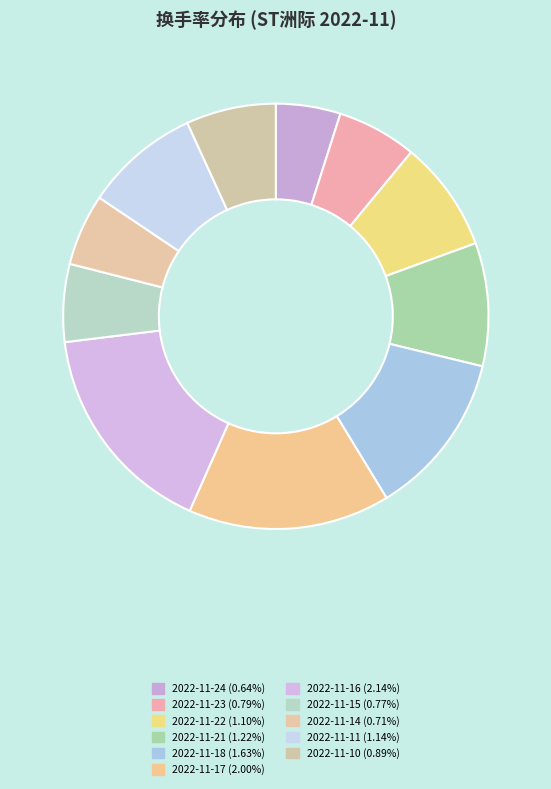

To the nearest percent, what is the difference between the 2022-11-16 and 2022-11-23 slice percentages?

10%